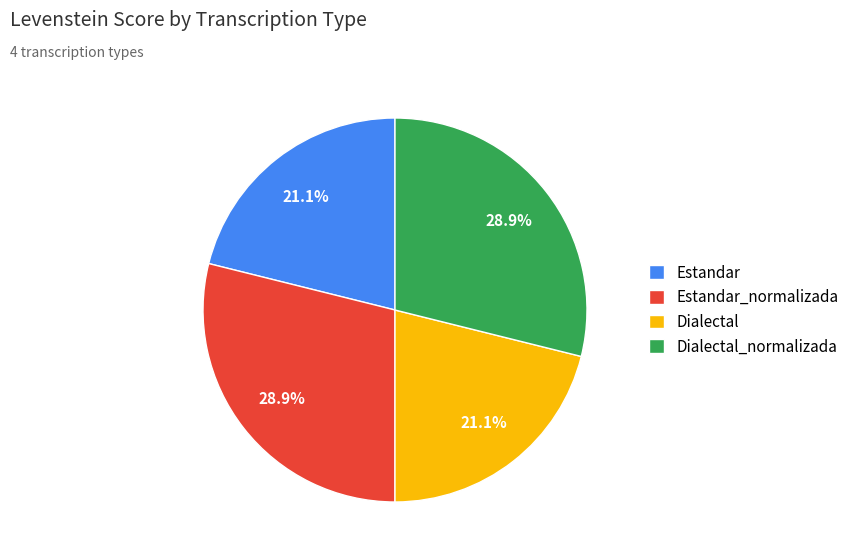

What percentage is NOT represented by Dialectal_normalizada?

71.1%